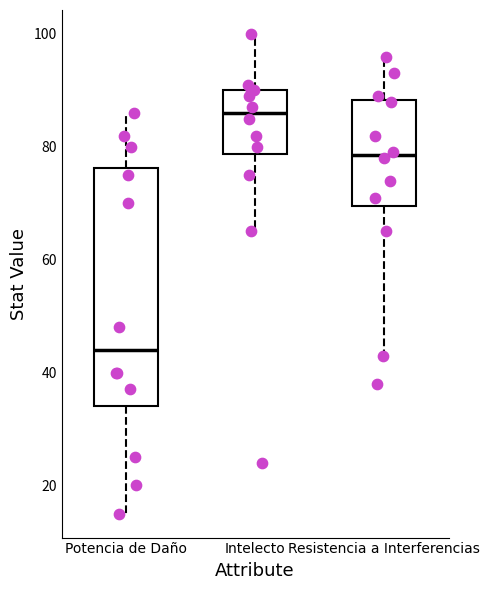

Where does the median line of the box for Resistencia a Interferencias sit on the y-axis? The values are not printed on the chart, so give them approximately, as read against the axis.

78